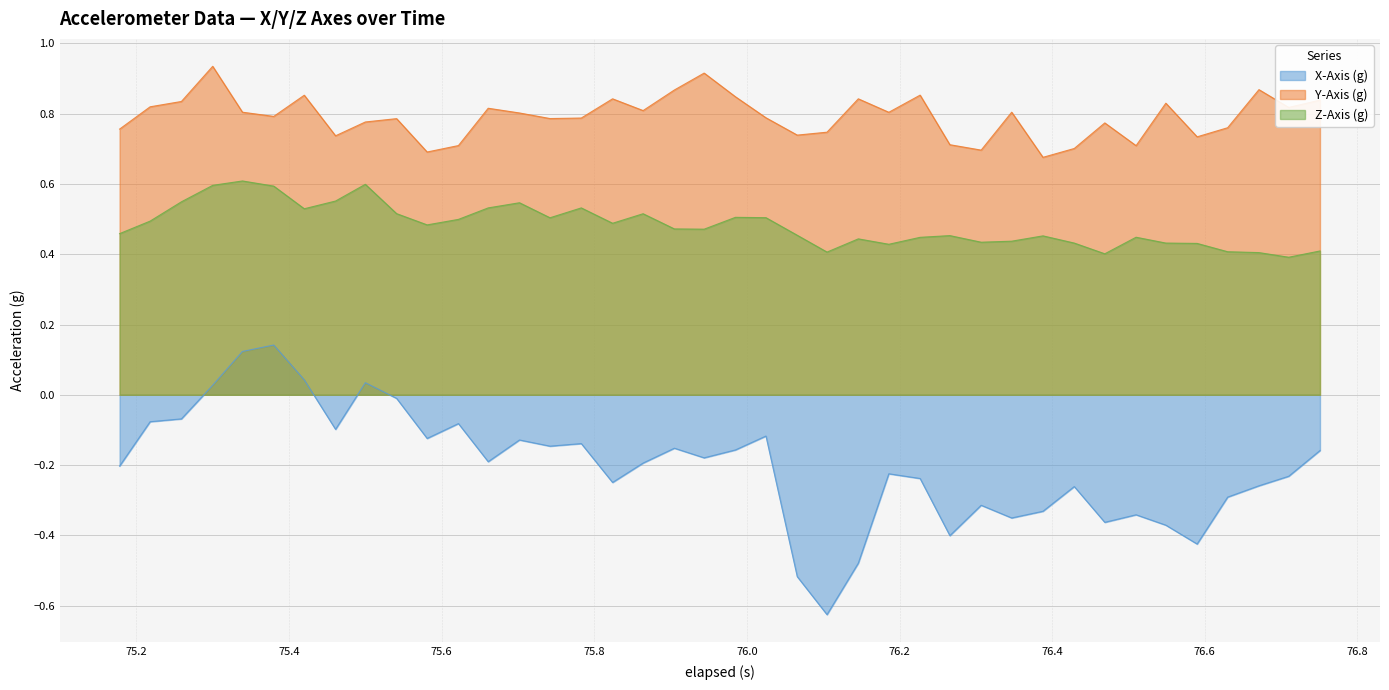

True or false: X-Axis (g) and Y-Axis (g) intersect in this chart.

False